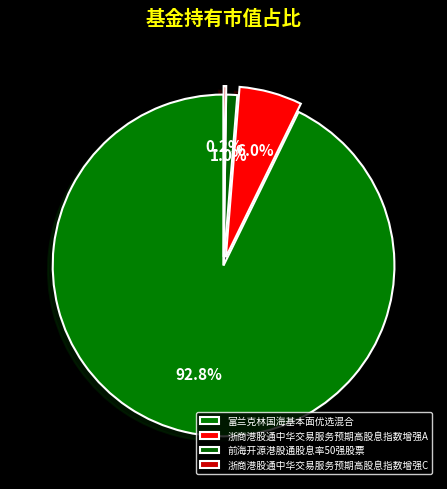

To the nearest percent, what is the difference between the largest and smallest slice percentages?

93%